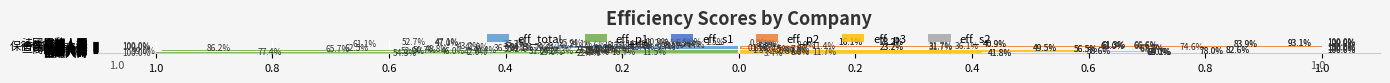

Reading left to right, extract all data points from this chart.

eff_total: -0.2	-0.3	-0.1	-0.2	-0.3	-0.2	-0.2	-0.2	-0.2	-0.2	-0.3	-0.1	-0.3	-0.2	-0.1	-0.1	-0.0	-0.1	-0.2	-0.1	-0.1	-0.1
eff_p1: -1.0	-0.8	-0.2	-0.5	-1.0	-0.5	-0.4	-0.7	-0.5	-0.9	-0.6	-0.1	-1.0	-0.4	-0.1	-0.2	-0.4	-0.6	-0.5	-0.1	-0.1	-0.0
eff_s1: -0.5	-0.4	-0.2	-0.3	-0.5	-0.2	-0.2	-0.4	-0.3	-0.4	-0.3	-0.4	-1.0	-0.3	-0.2	-0.1	-0.1	-0.4	-0.3	-0.1	-0.5	-0.5
eff_p2: 0.0	0.1	0.1	0.1	0.1	0.1	0.0	0.0	0.1	0.0	0.0	0.7	1.0	0.1	0.4	0.1	0.0	0.0	0.0	0.0	1.0	1.0
eff_p3: 0.4	0.7	0.7	0.8	0.6	1.0	0.8	0.6	0.7	0.5	1.0	0.2	0.3	0.6	0.7	0.6	0.8	0.4	0.9	1.0	0.2	0.2
eff_s2: 0.4	0.7	0.7	0.8	0.6	1.0	0.8	0.6	0.7	0.5	1.0	0.2	0.3	0.6	0.7	0.6	0.8	0.4	0.9	1.0	0.2	0.2